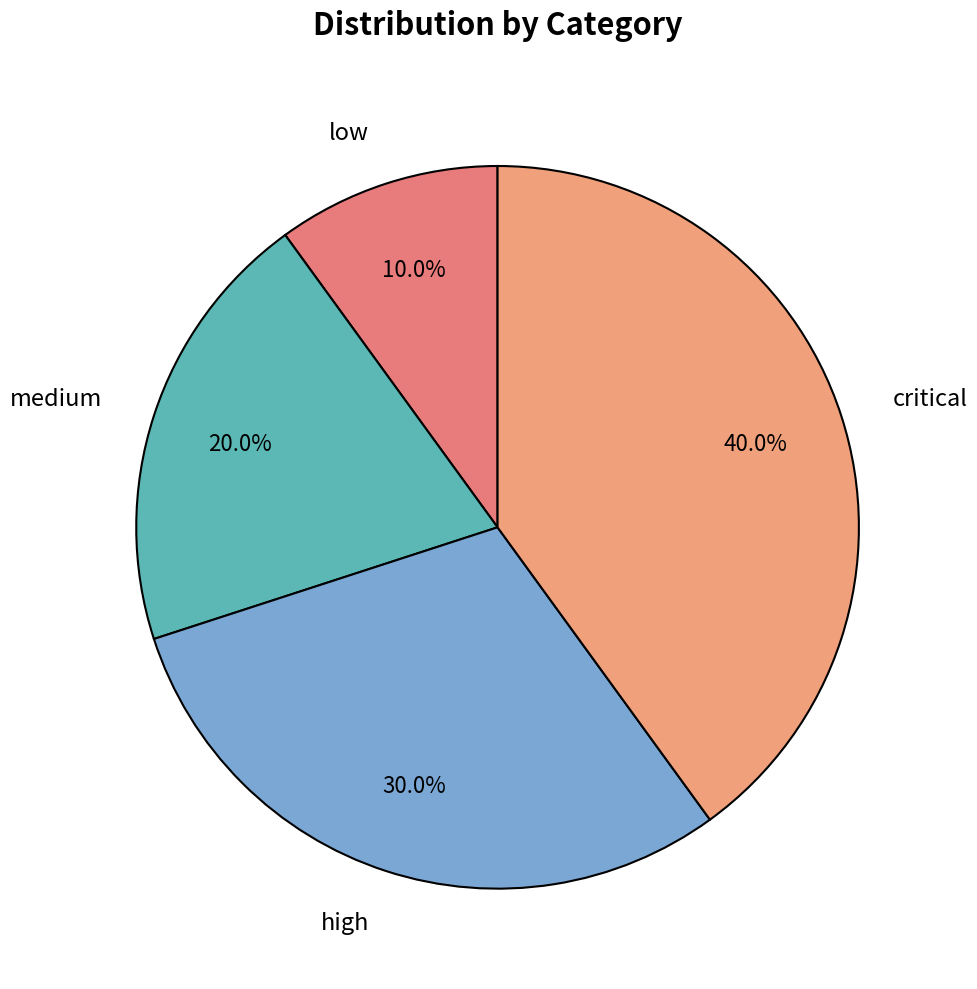

Is the sum of critical and medium greater than half?

Yes